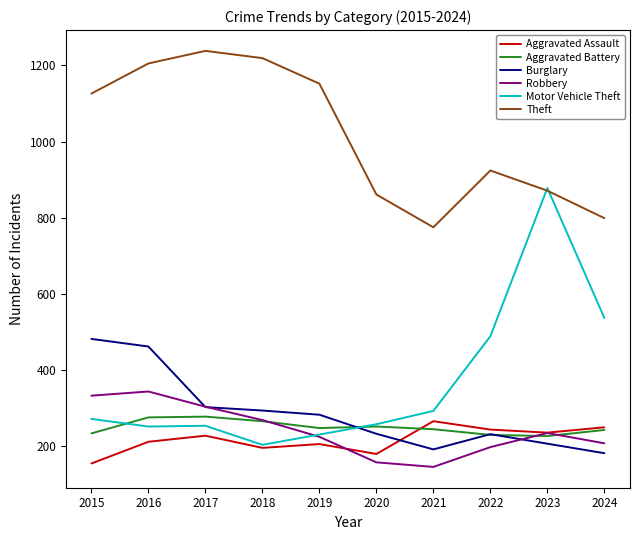

At how many categories does at least one series exceed 671?

10